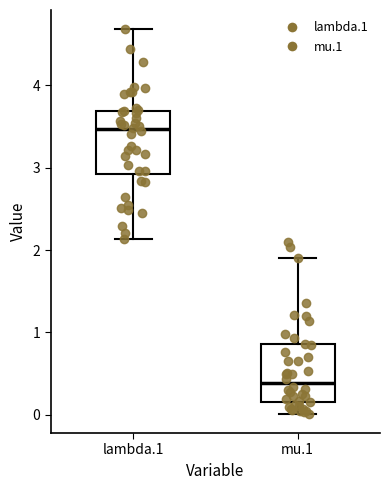

Where does the median line of the box for lambda.1 sit on the y-axis? The values are not printed on the chart, so give them approximately, as read against the axis.

3.5